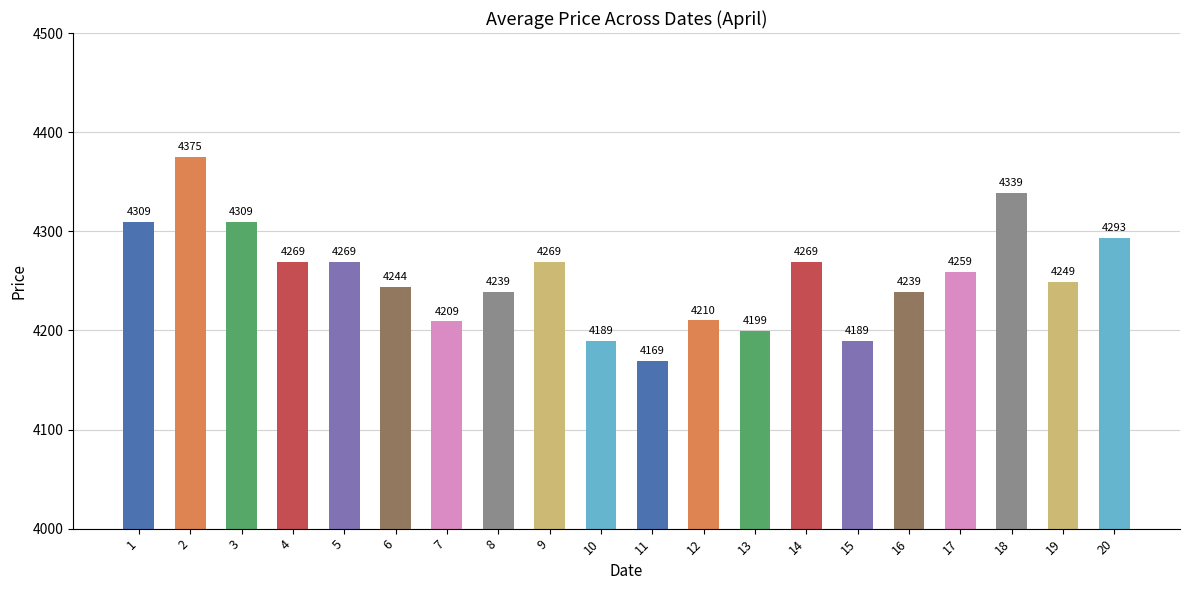

Reading left to right, what are all the values shown in this chart?

1=4309	2=4375	3=4309	4=4269	5=4269	6=4244	7=4209	8=4239	9=4269	10=4189	11=4169	12=4210	13=4199	14=4269	15=4189	16=4239	17=4259	18=4339	19=4249	20=4293